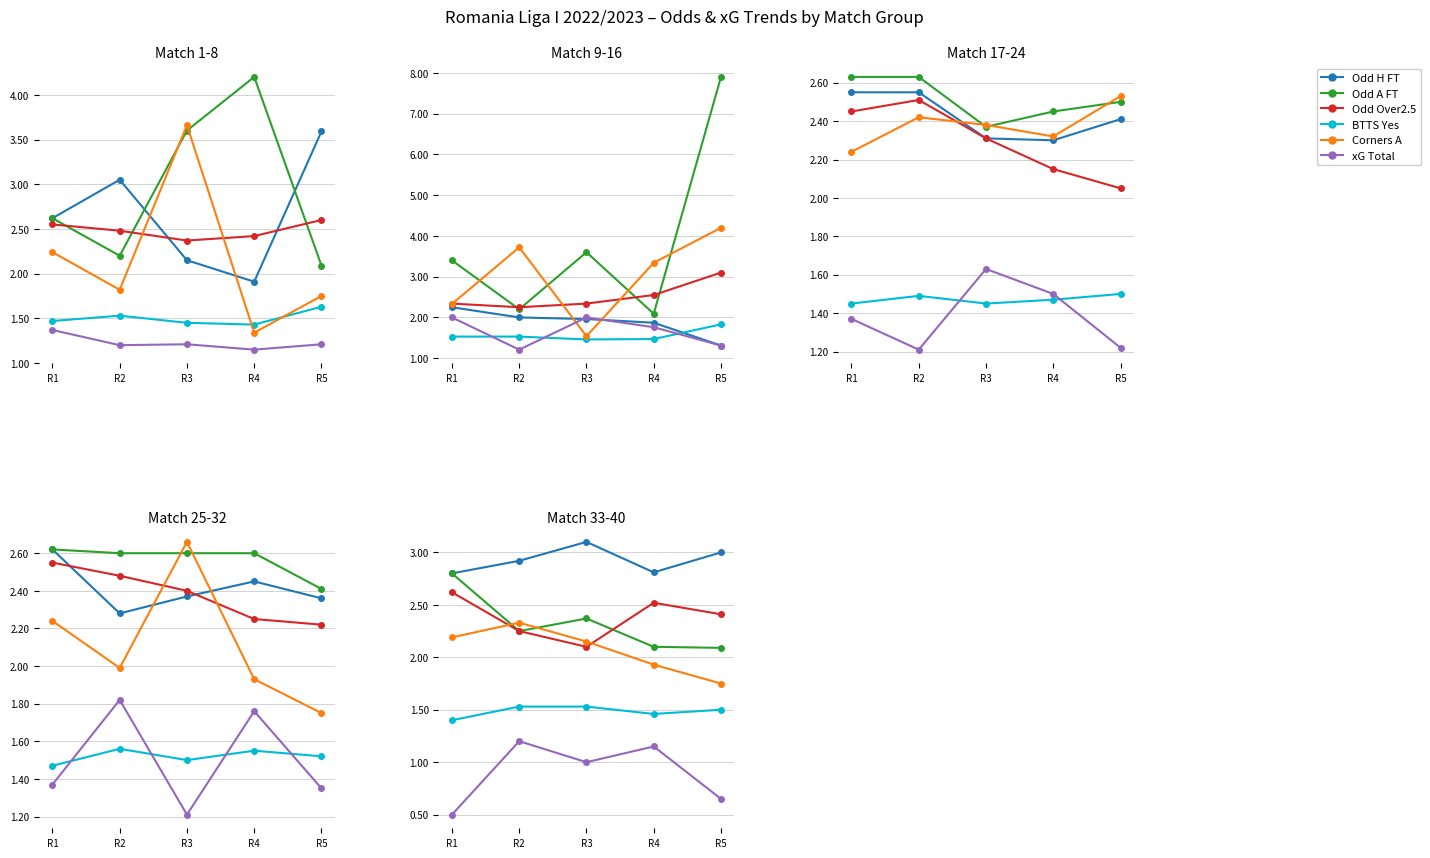

What are all the series names shown in the legend?

Odd H FT, Odd A FT, Odd Over2.5, BTTS Yes, Corners A, xG Total